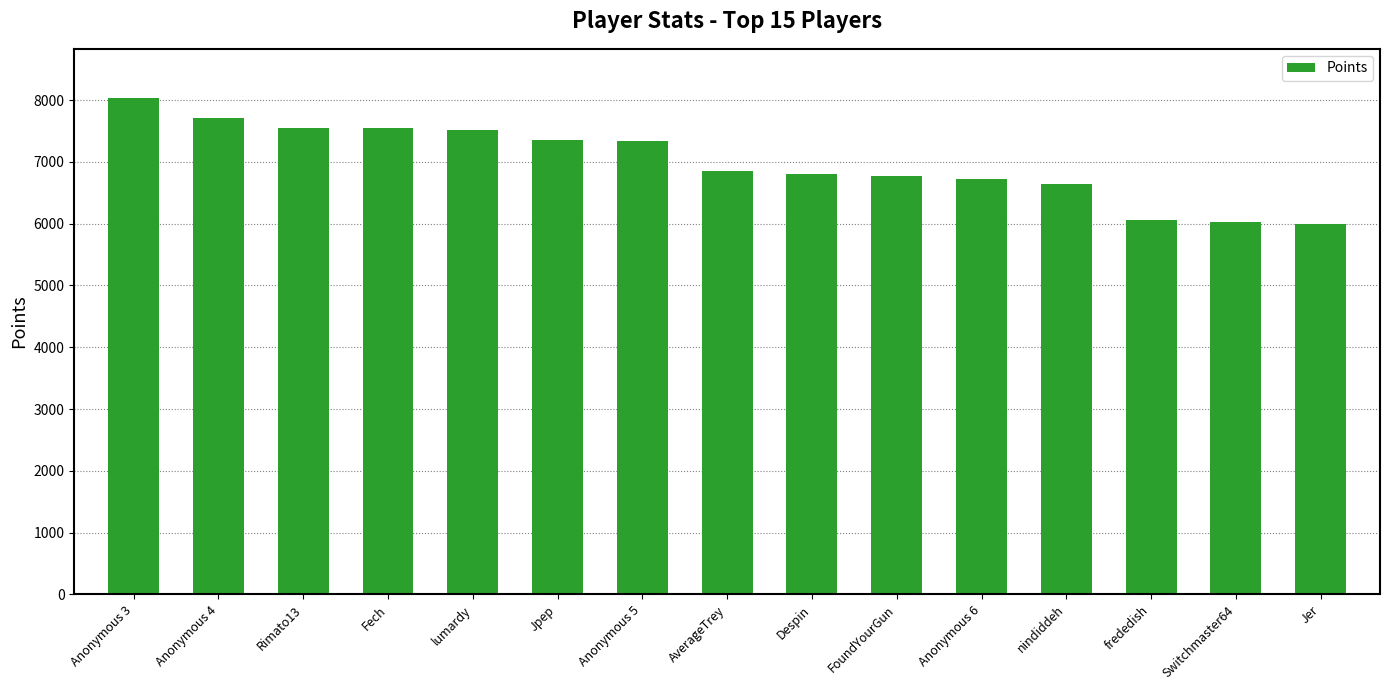

Which label corresponds to the largest value in the chart?

Anonymous 3